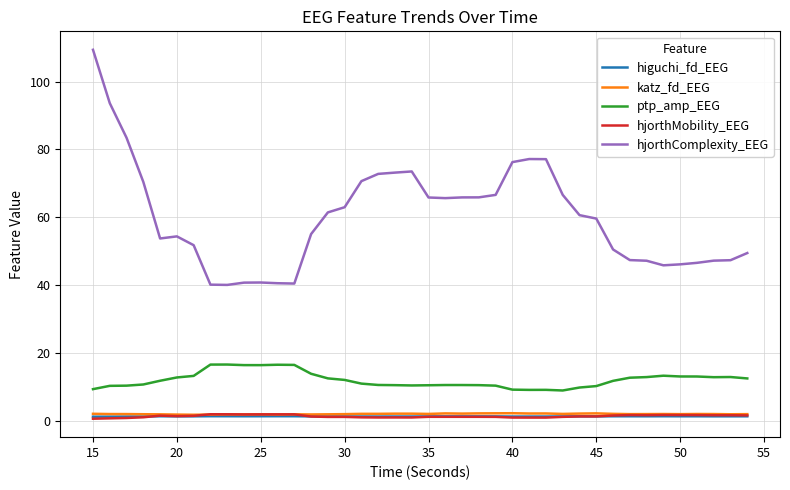

Which series has the widest spread of values?

hjorthComplexity_EEG